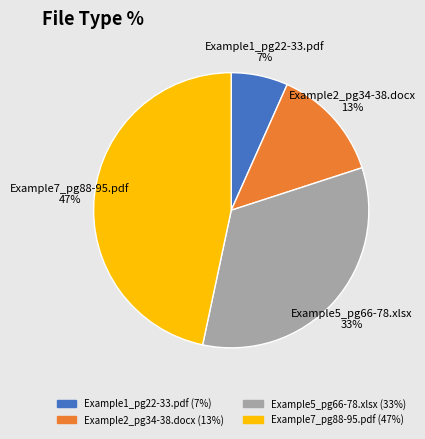

Rank the categories by value from lowest to highest.

Example1_pg22-33.pdf, Example2_pg34-38.docx, Example5_pg66-78.xlsx, Example7_pg88-95.pdf